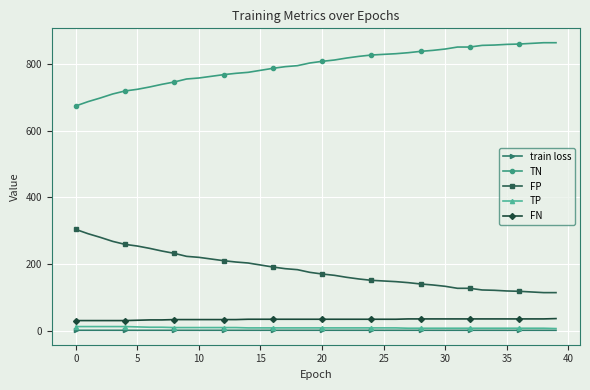

True or false: TN and TP intersect in this chart.

False